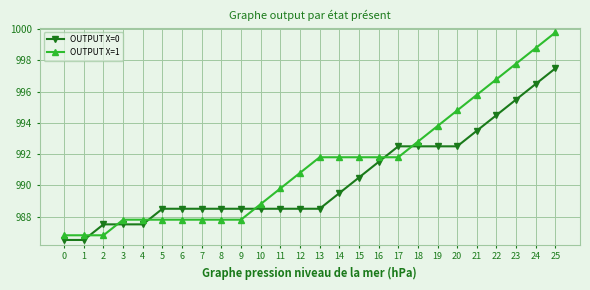

How many data points in OUTPUT X=0 are above 988?

21